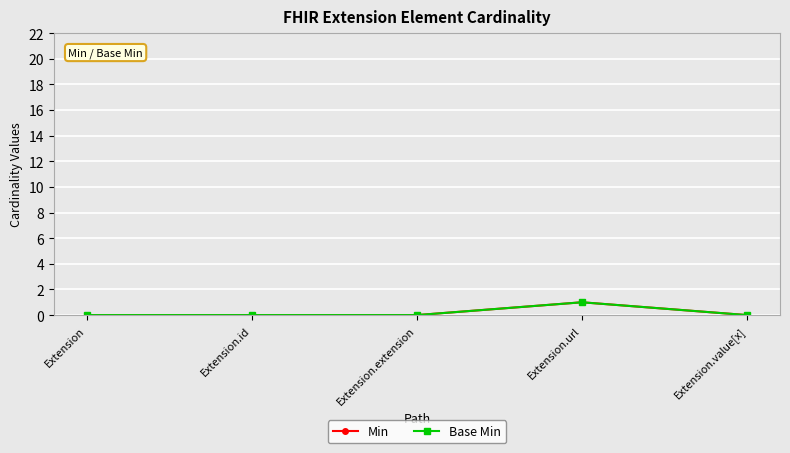

What is the label of the 5th point from the left?

Extension.value[x]